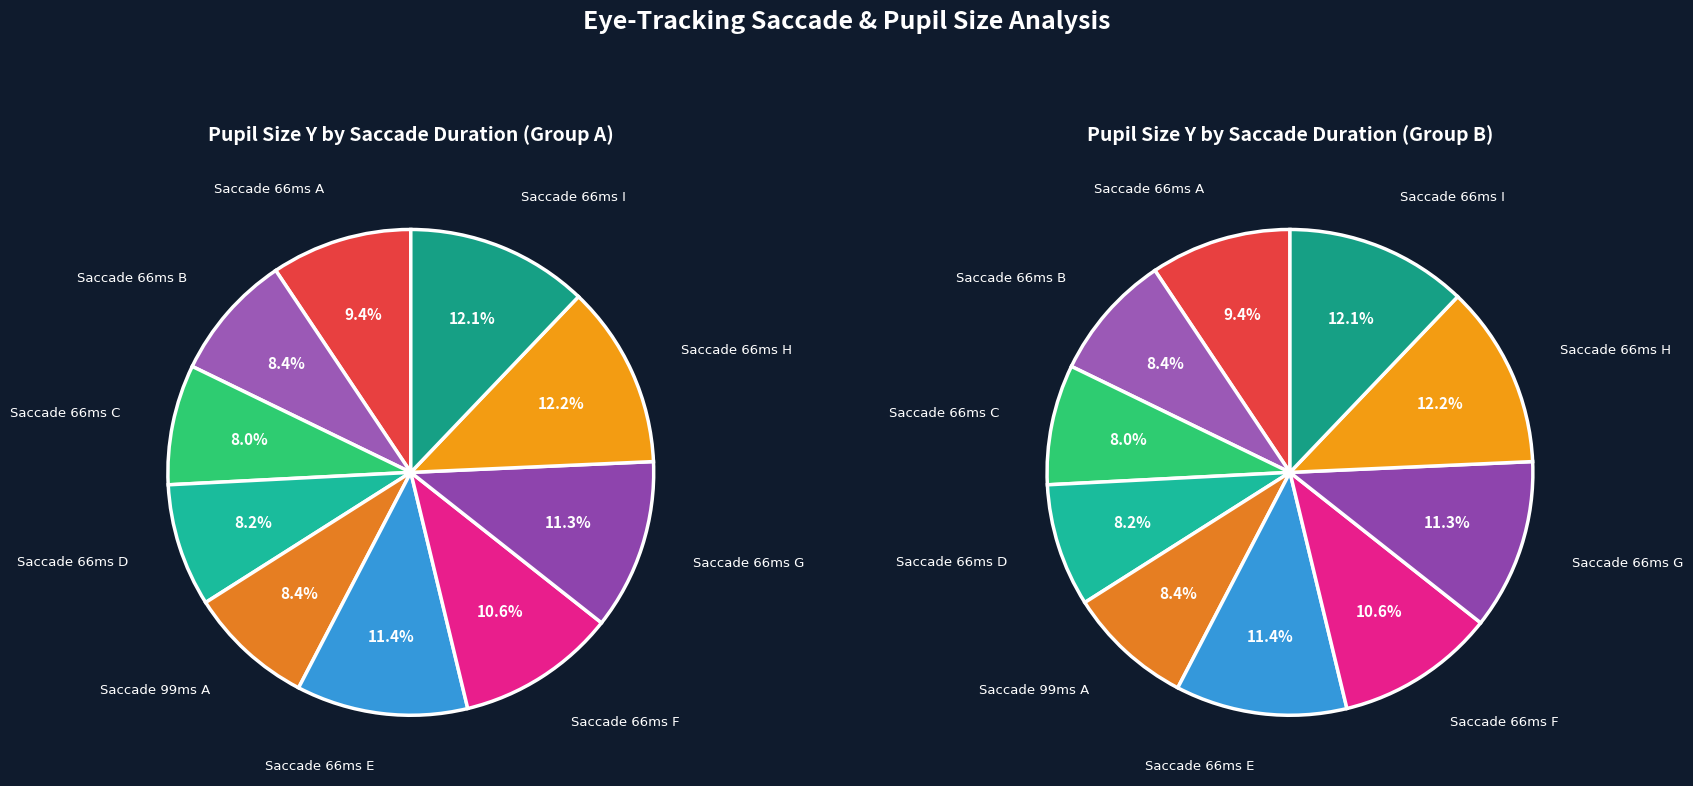

Does 99 ms account for over 50% of the chart?

No